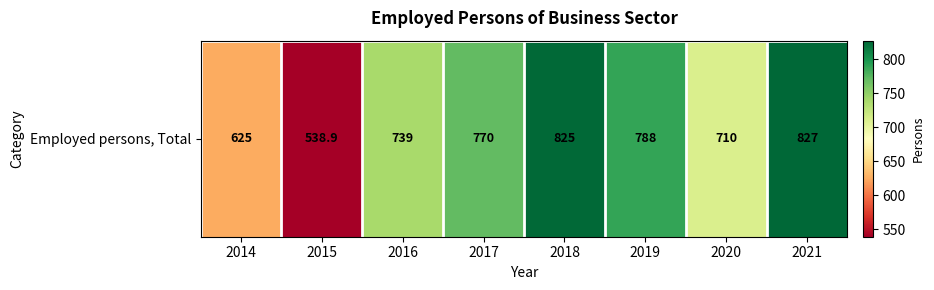

What is the difference between the second highest and second lowest values?

200.0